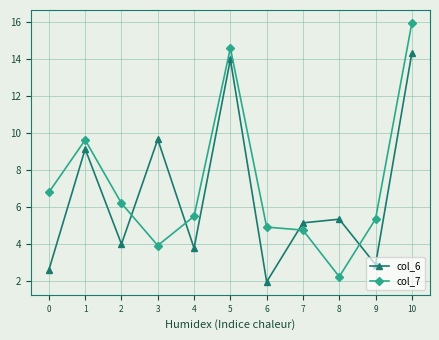

Which series ends up on top after the final intersection of col_7 and col_6?

col_7